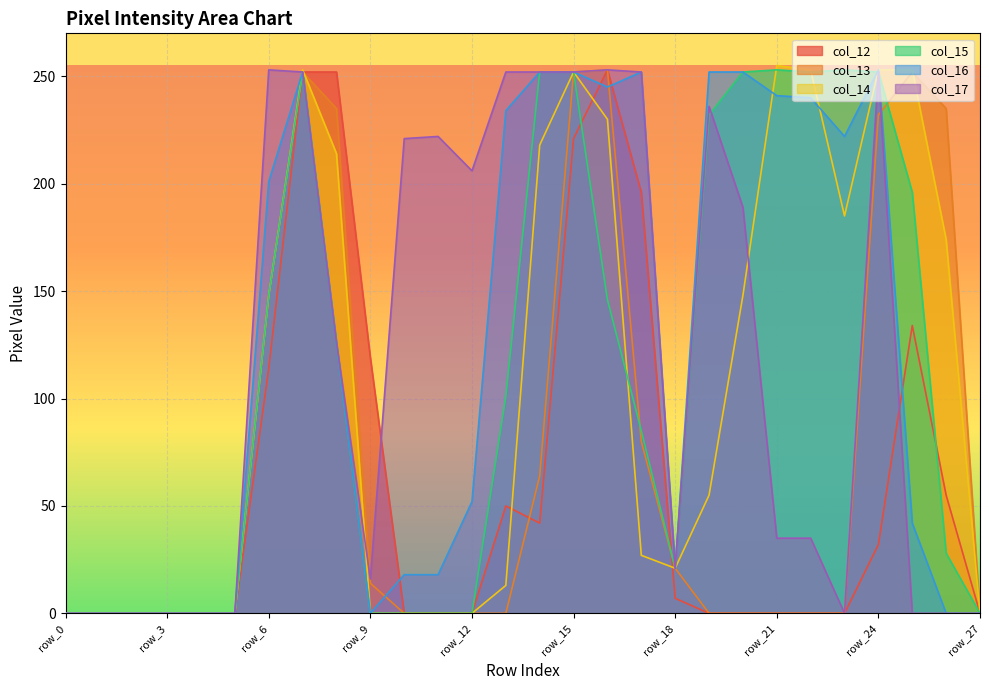

How many lines are shown in the chart?

6